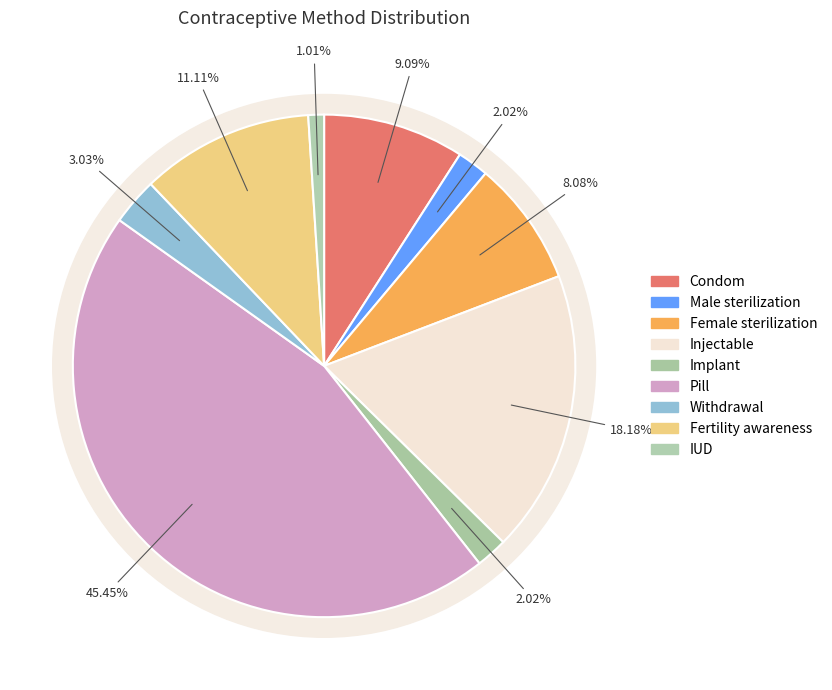

True or false: Female sterilization accounts for 8% of the total.

True